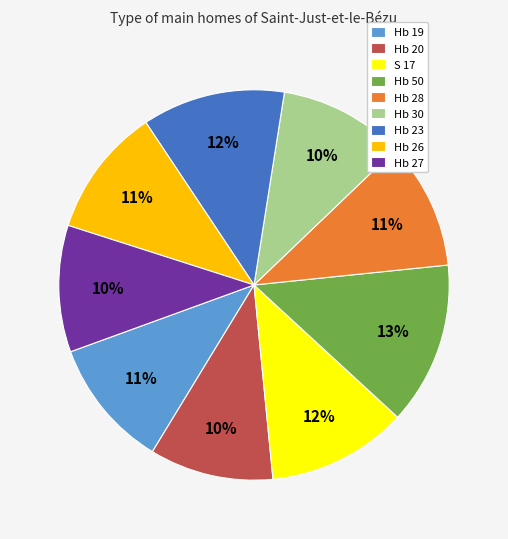

Combined, do Hb 26 and Hb 23 account for over 50%?

No